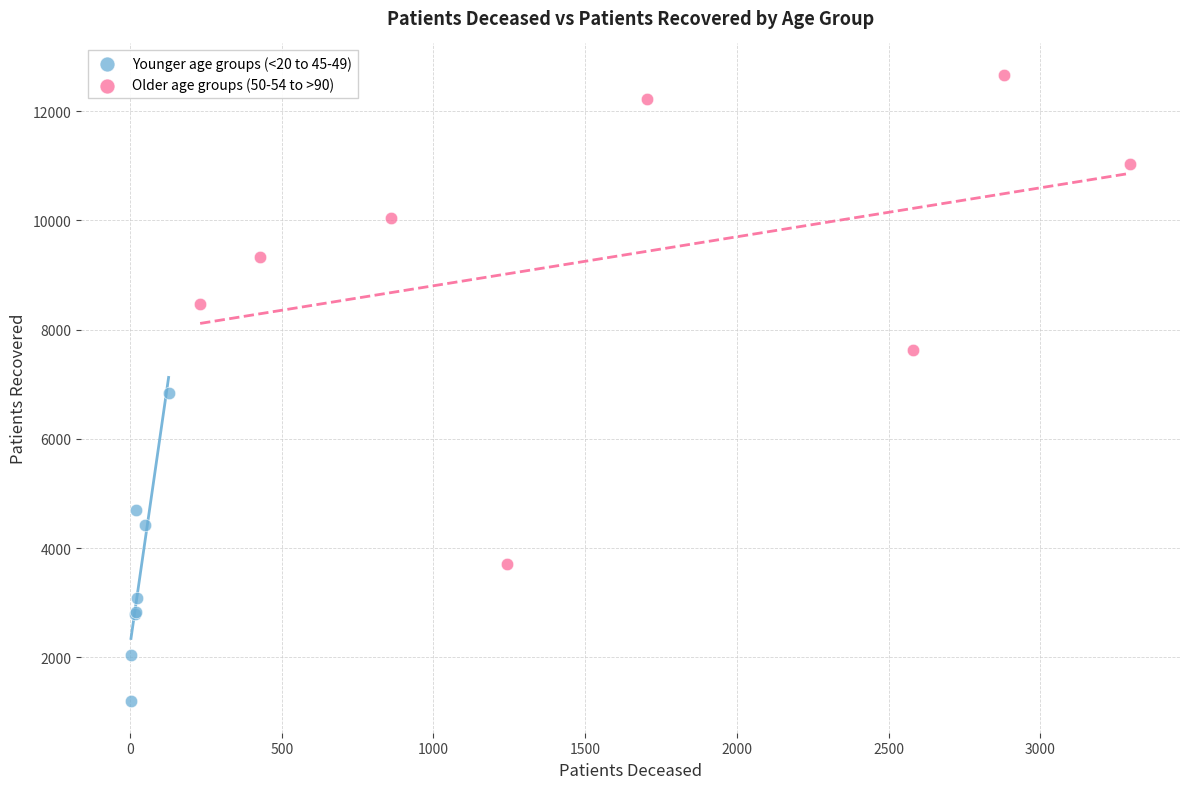

Which series reaches the maximum Y coordinate?

Older age groups (50-54 to >90)